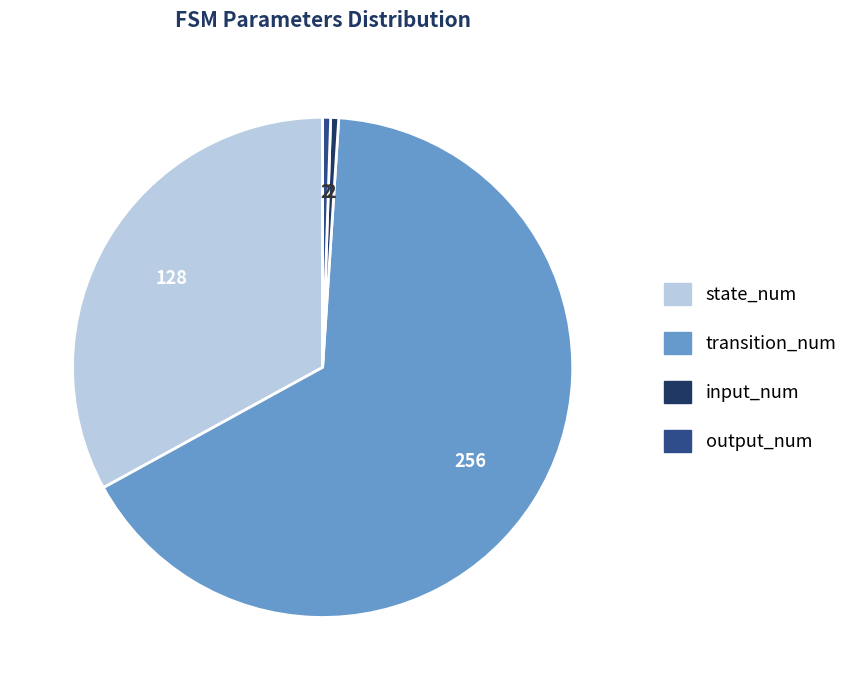

Does any single category account for the majority?

Yes